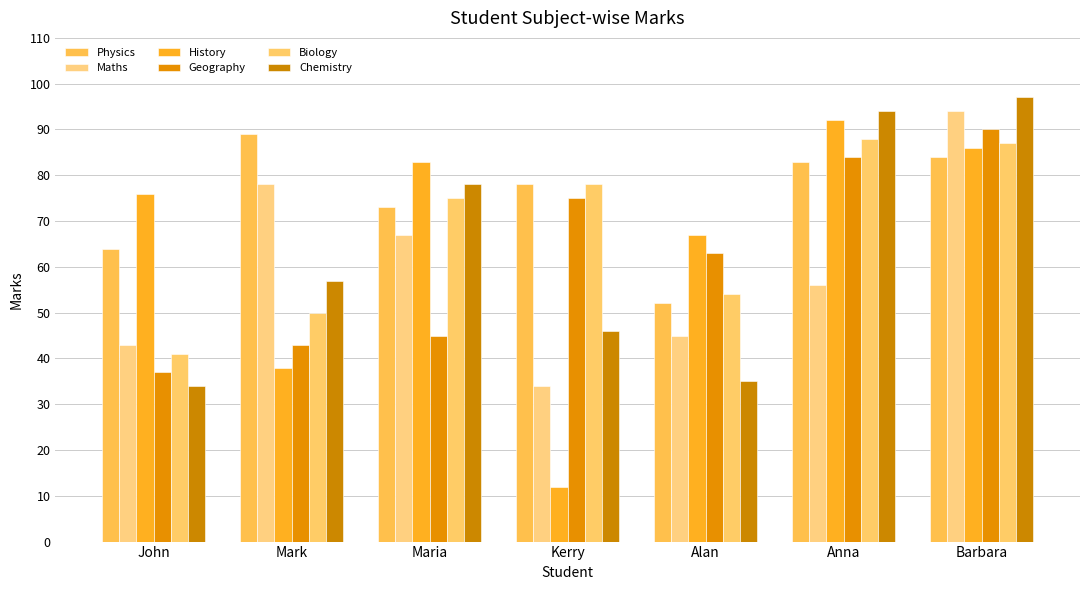

Is it true that Biology equals 88 at Anna?

True